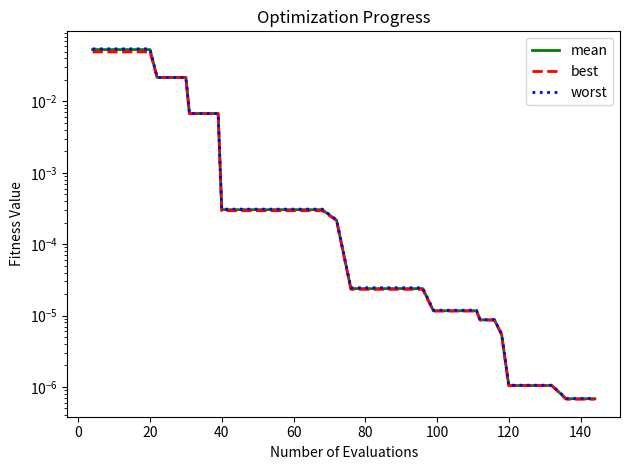

The value of mean at 60 is 0.0. True or false?

False